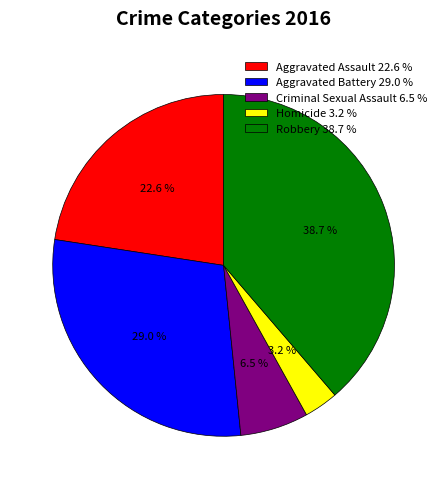

Does Aggravated Assault account for over 50% of the chart?

No